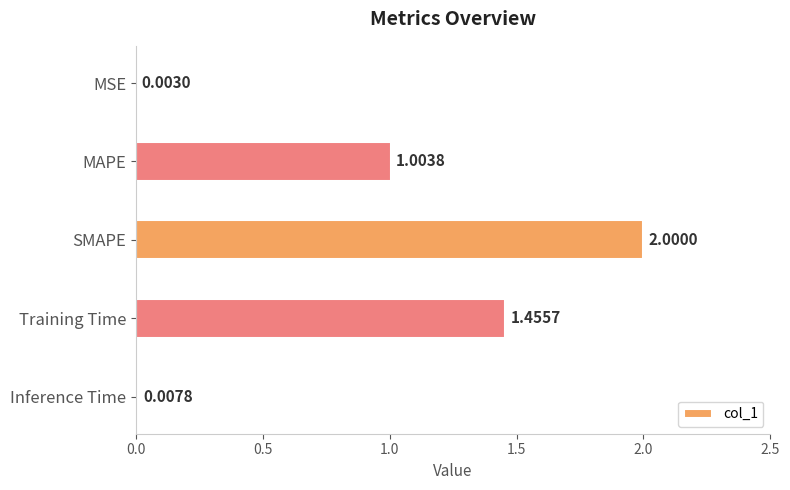

Which has a higher value, Training Time or Inference Time?

Training Time